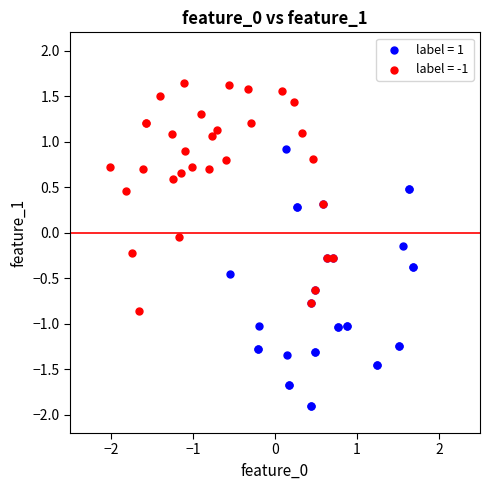

Which series has the largest Y range (max minus min)?

label = 1